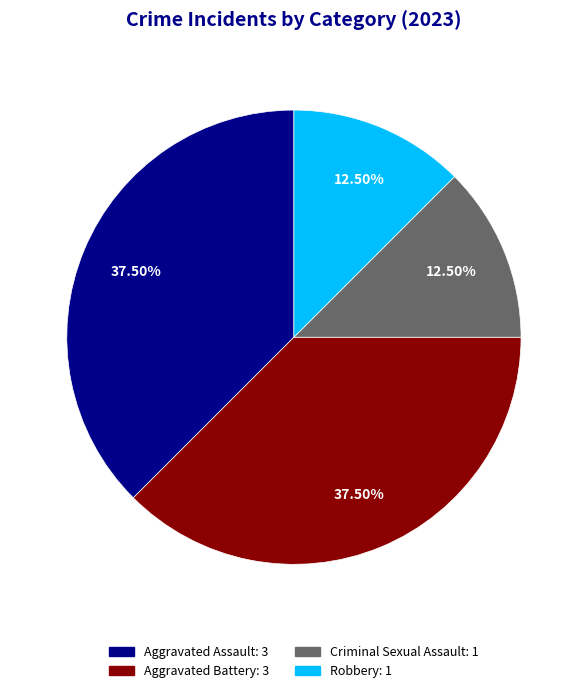

Is there any slice that represents more than half of the pie?

No